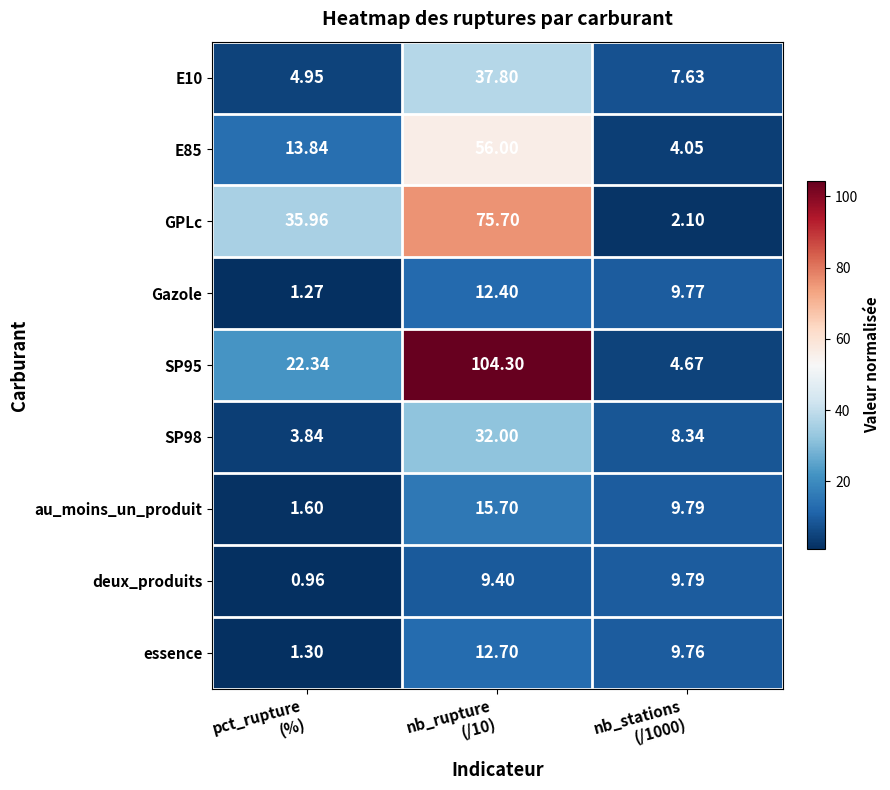

Count the number of categories in the chart.

3